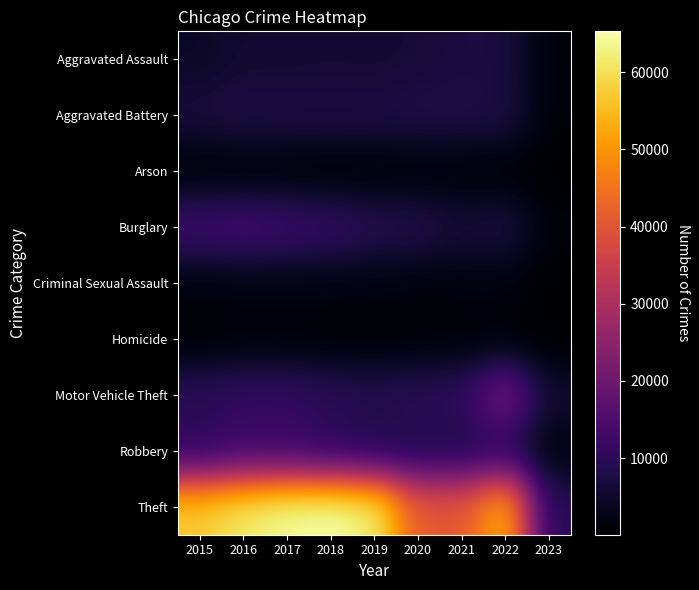

Which has a higher value, 2015 or 2022?

2022